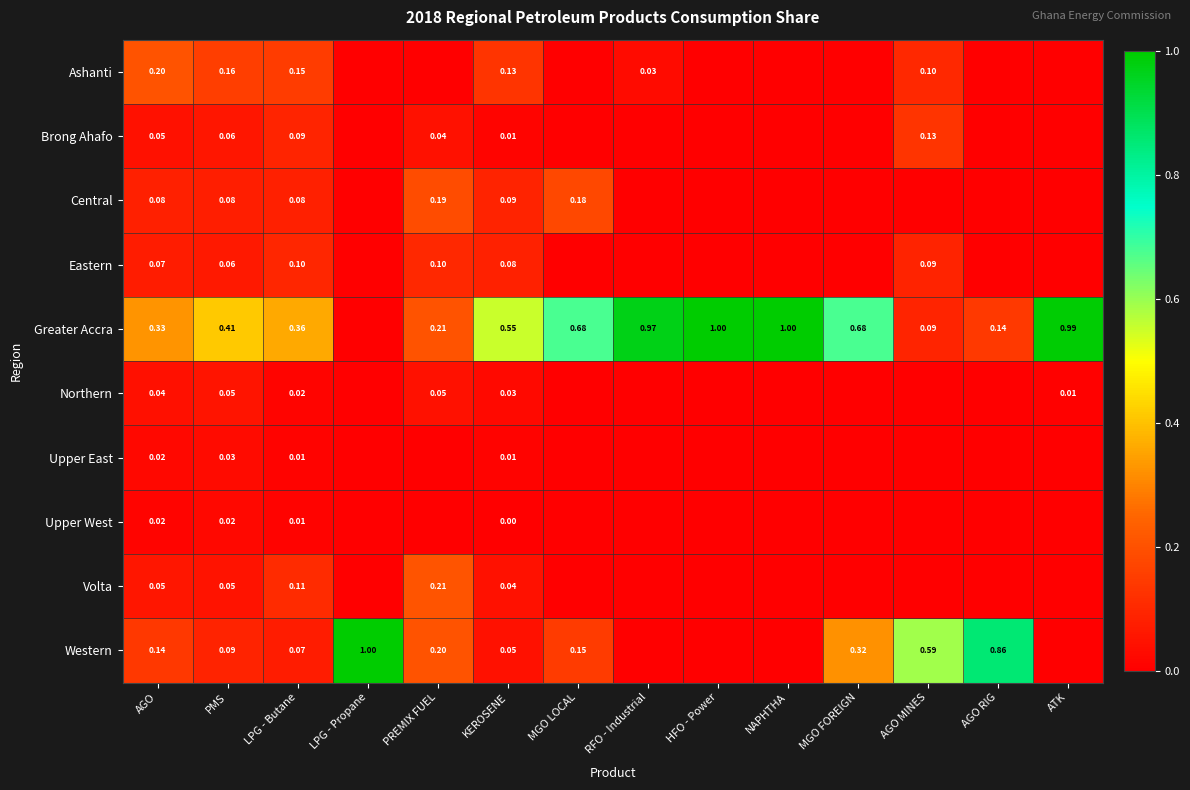

At how many categories does at least one series exceed 0?

14